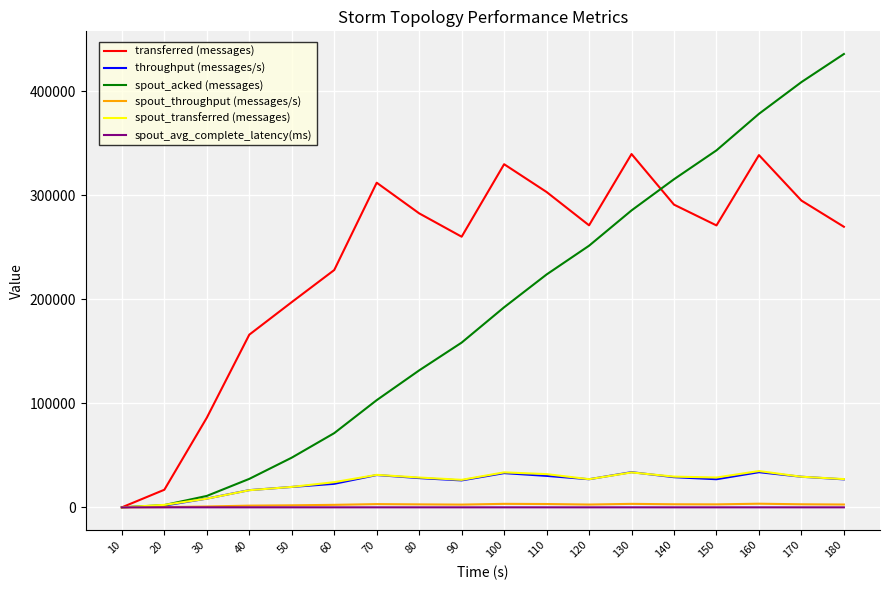

The value of transferred (messages) at 110 is 495777.9. True or false?

False